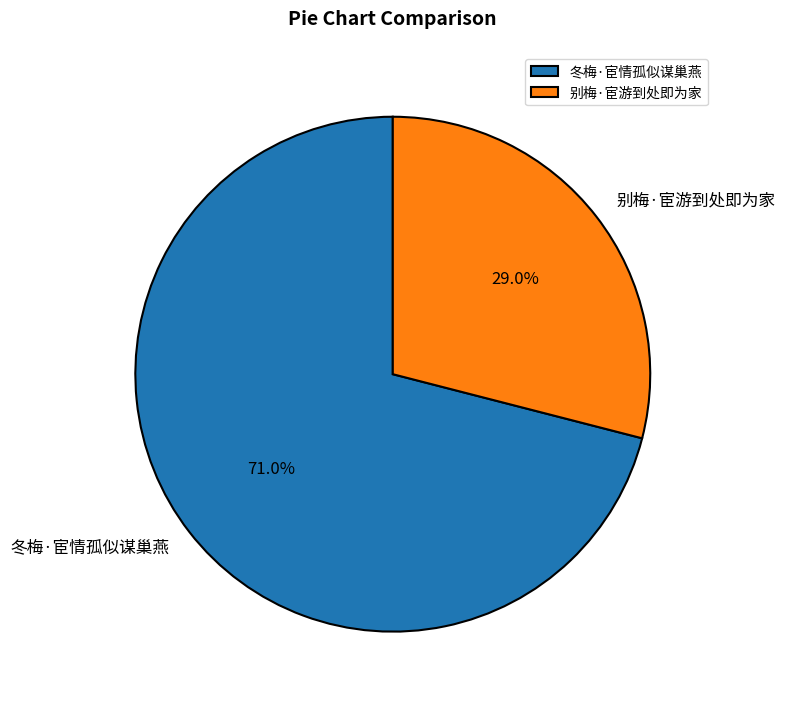

Which category has the smallest portion of the pie?

别梅·宦游到处即为家